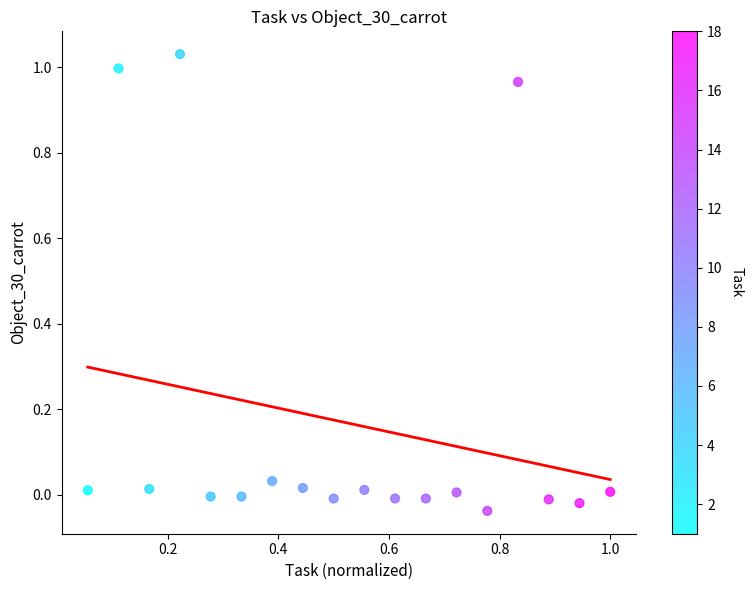

What is the range of Y values (max minus min)?

1.1